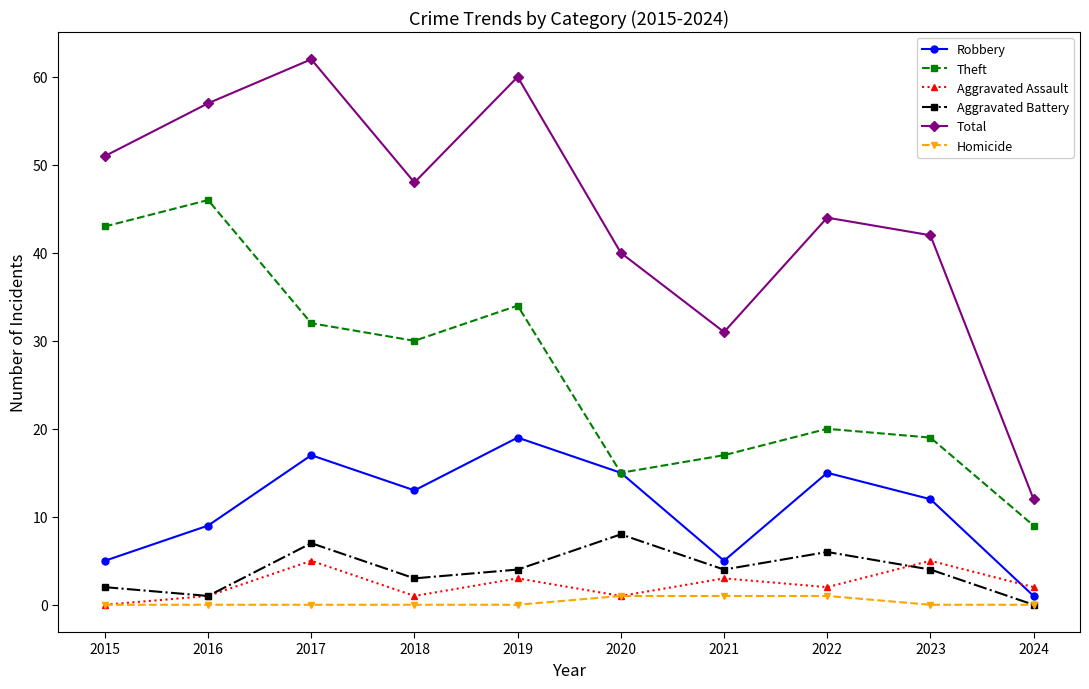

What is the difference between the maximum and minimum values in the Theft series?

37